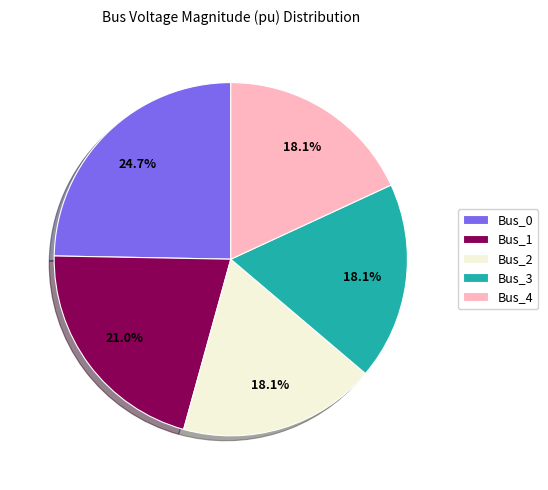

To the nearest percent, what is the average slice percentage?

20%